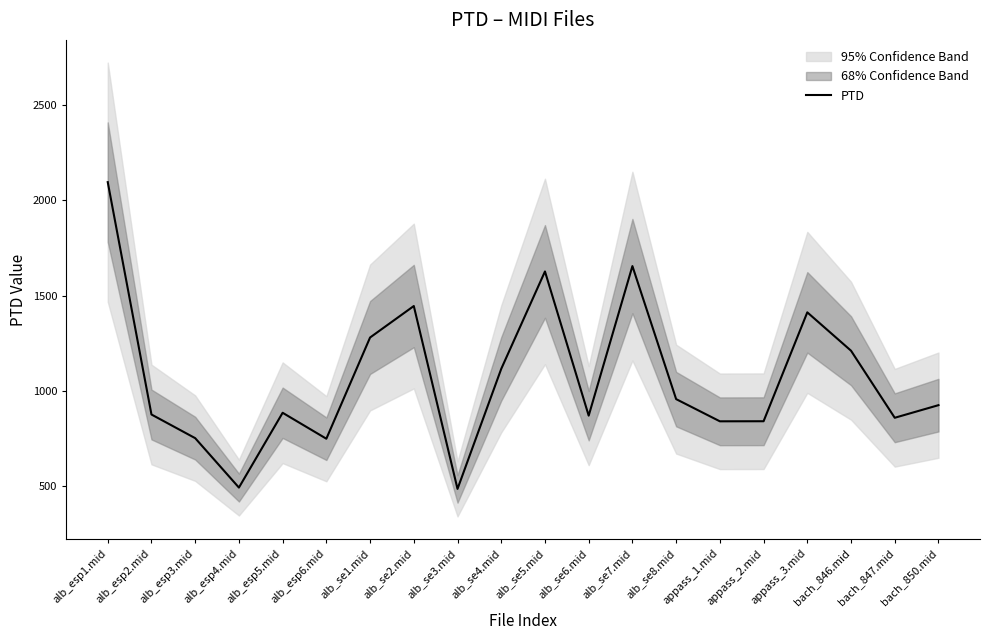

What is the label of the 5th point from the left?

alb_esp5.mid